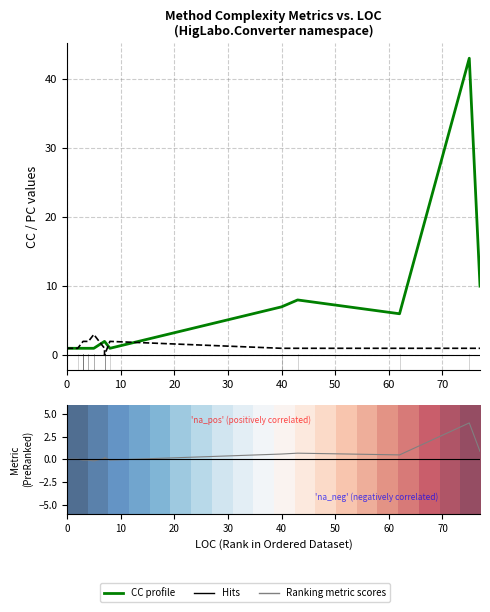

What is the difference between the second highest and second lowest values in the 0.0 series?

1.8